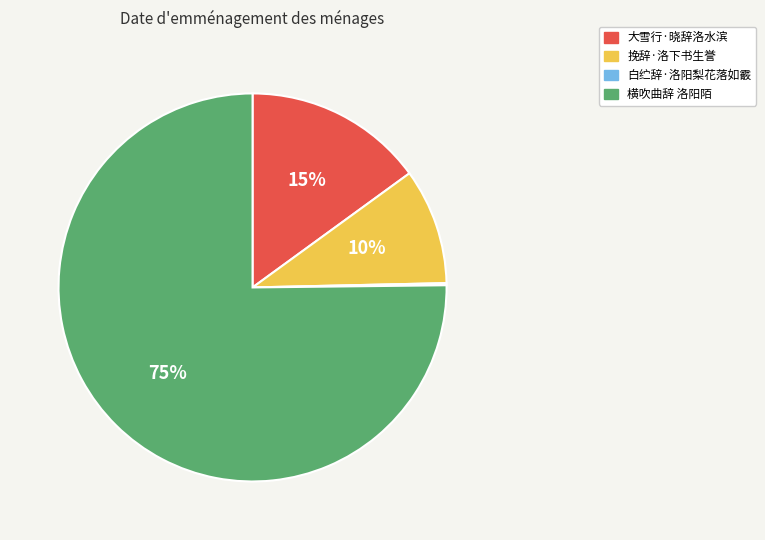

What is the ratio of the value at 横吹曲辞 洛阳陌 to the value at 大雪行·晓辞洛水滨?

5.0